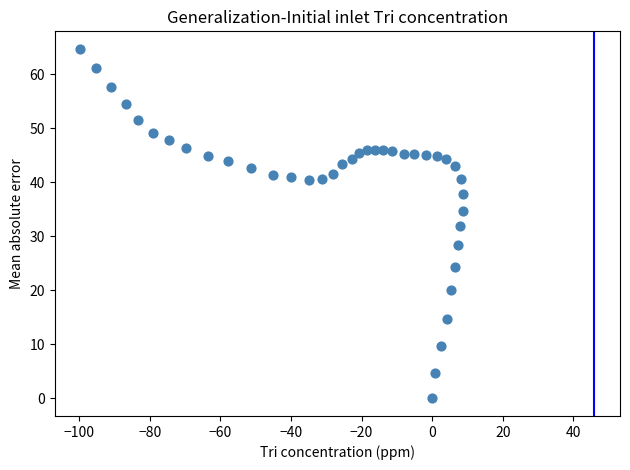

What is the range of X values (max minus min)?

108.3